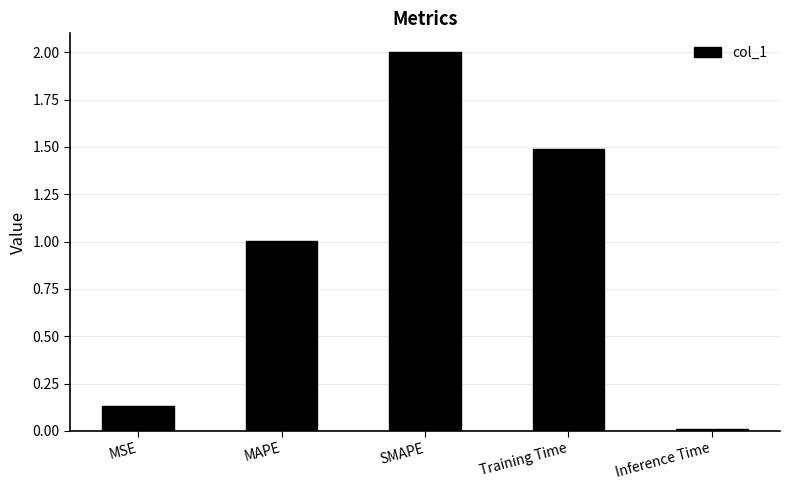

The chart shows a value of 2.0 at SMAPE. True or false?

True